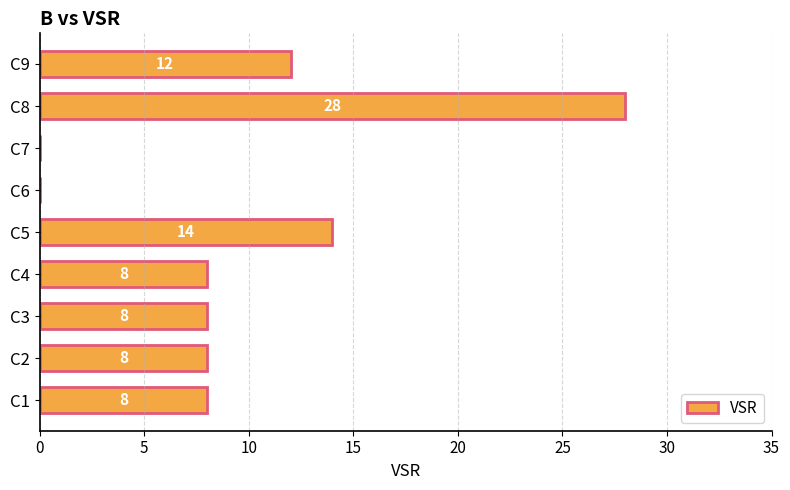

Which has a higher value, C9 or C8?

C8